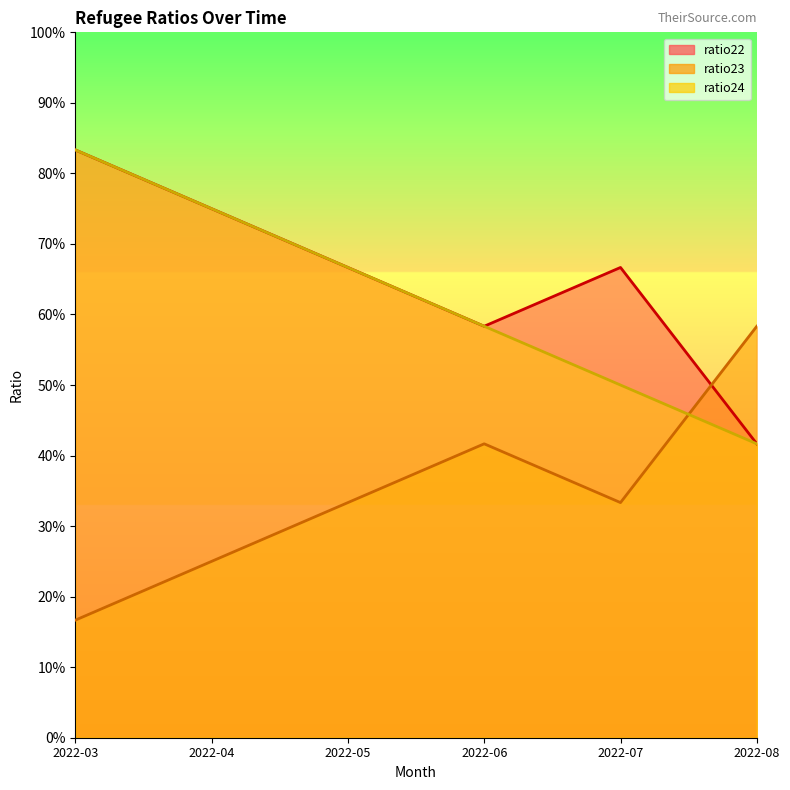

Where is the first local minimum for ratio23?

2022-07